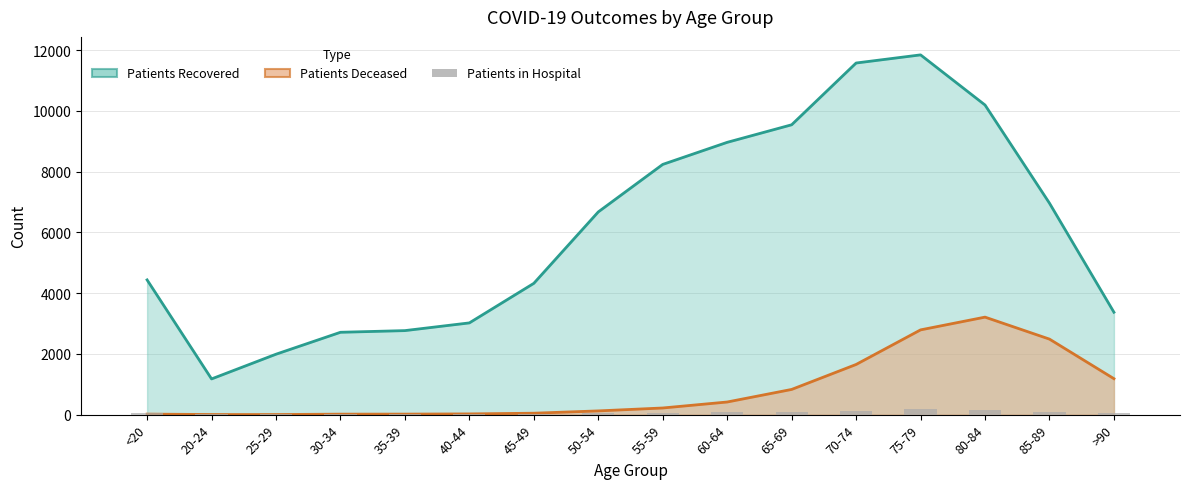

Which label corresponds to the smallest value in the chart?

20-24